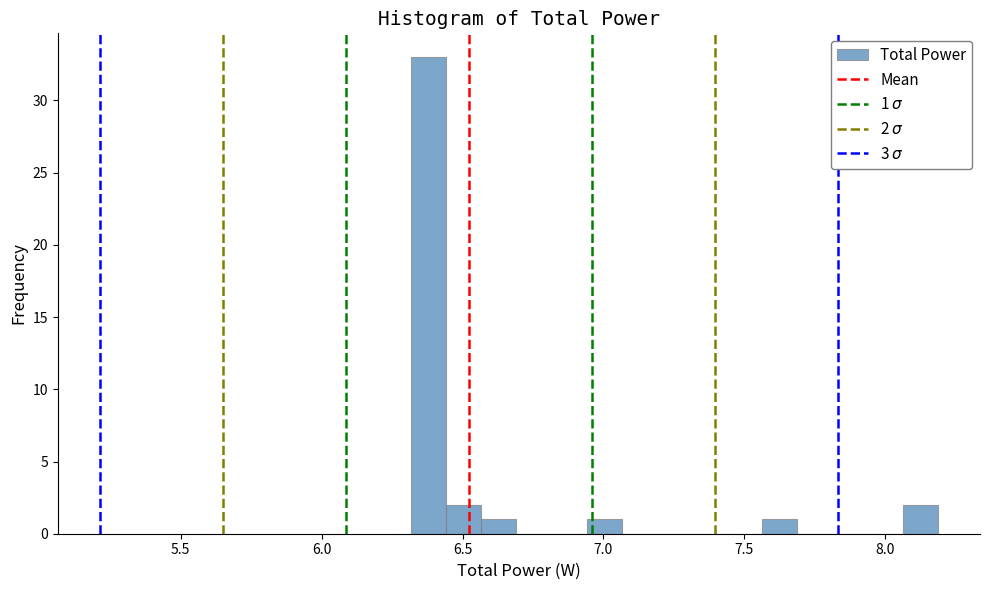

Around what value on the x-axis is the tallest bar? Give the approximate position of its centre, as read against the axis.

6.40